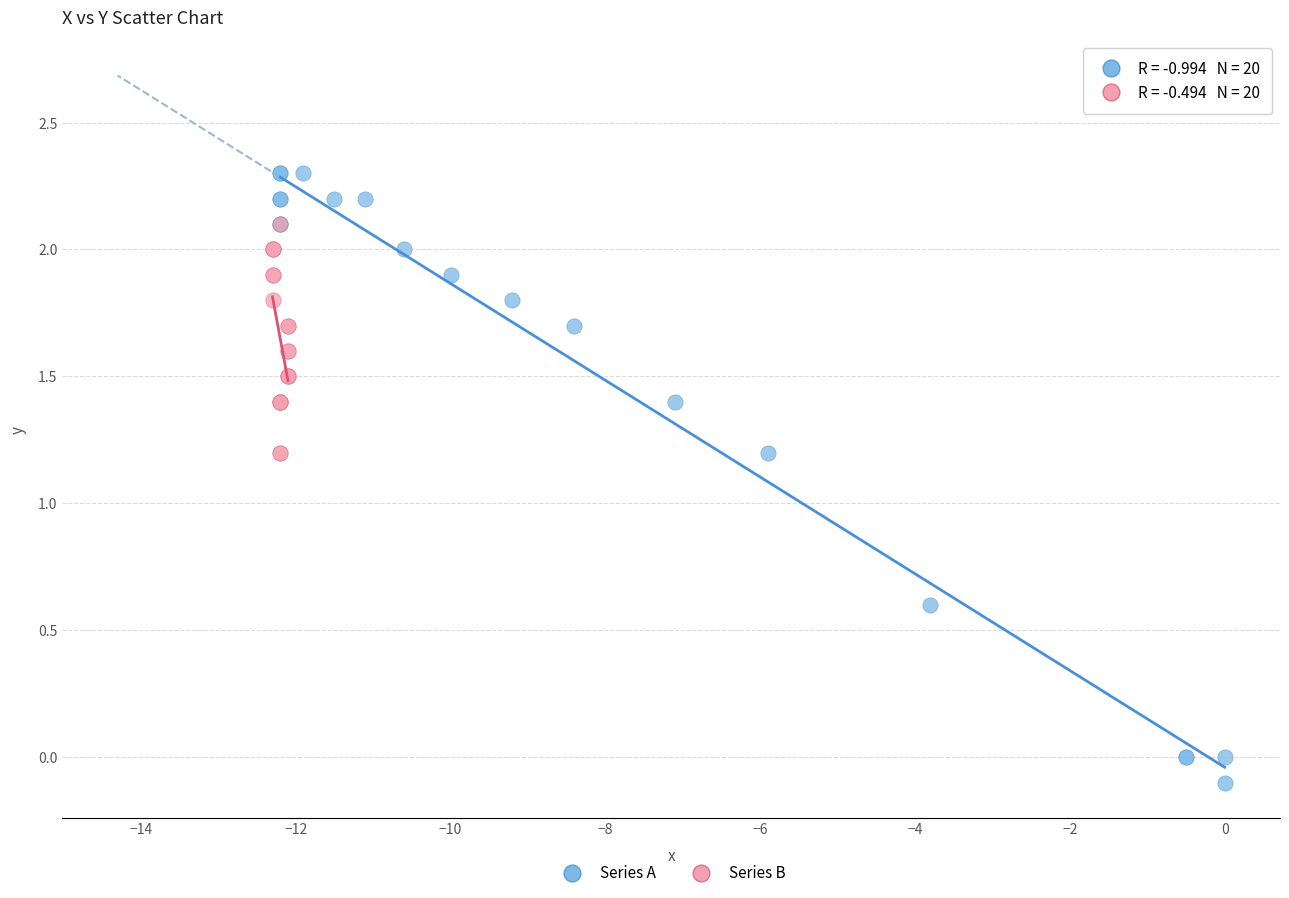

What are all the series names shown in the legend?

Series A, Series B